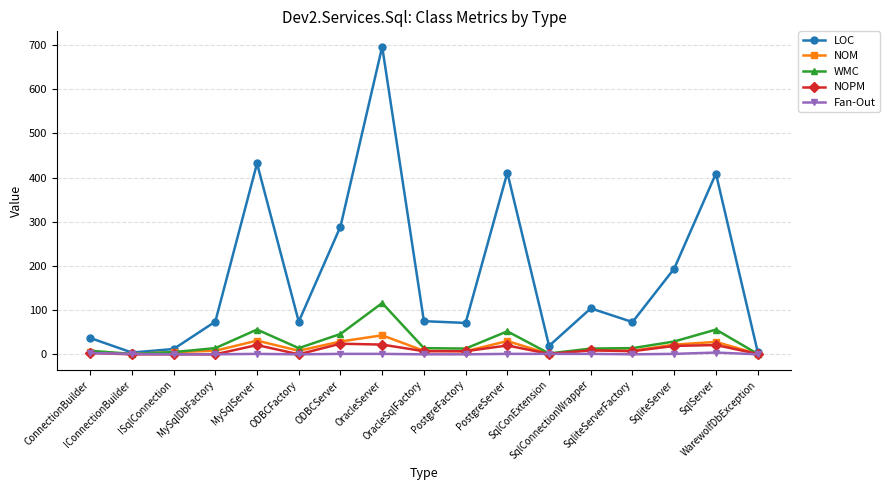

What is the greatest value displayed?

696